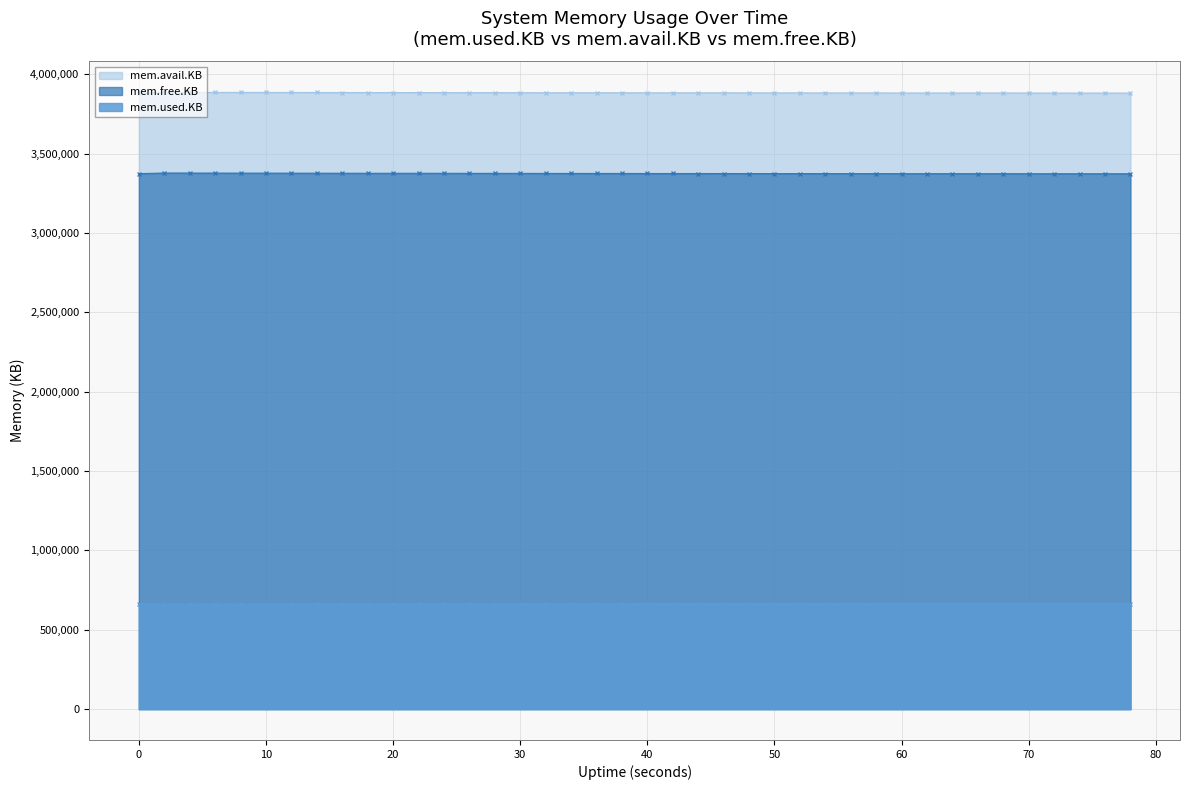

Which series has the largest total across all categories?

mem.avail.KB